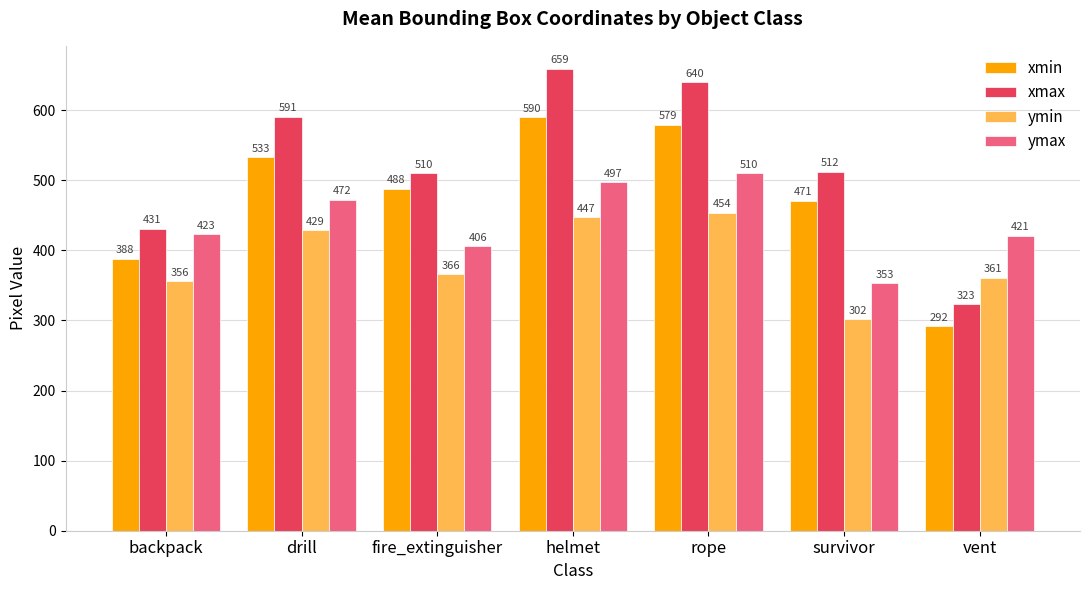

Rank the categories by ymin value from highest to lowest.

rope, helmet, drill, fire_extinguisher, vent, backpack, survivor